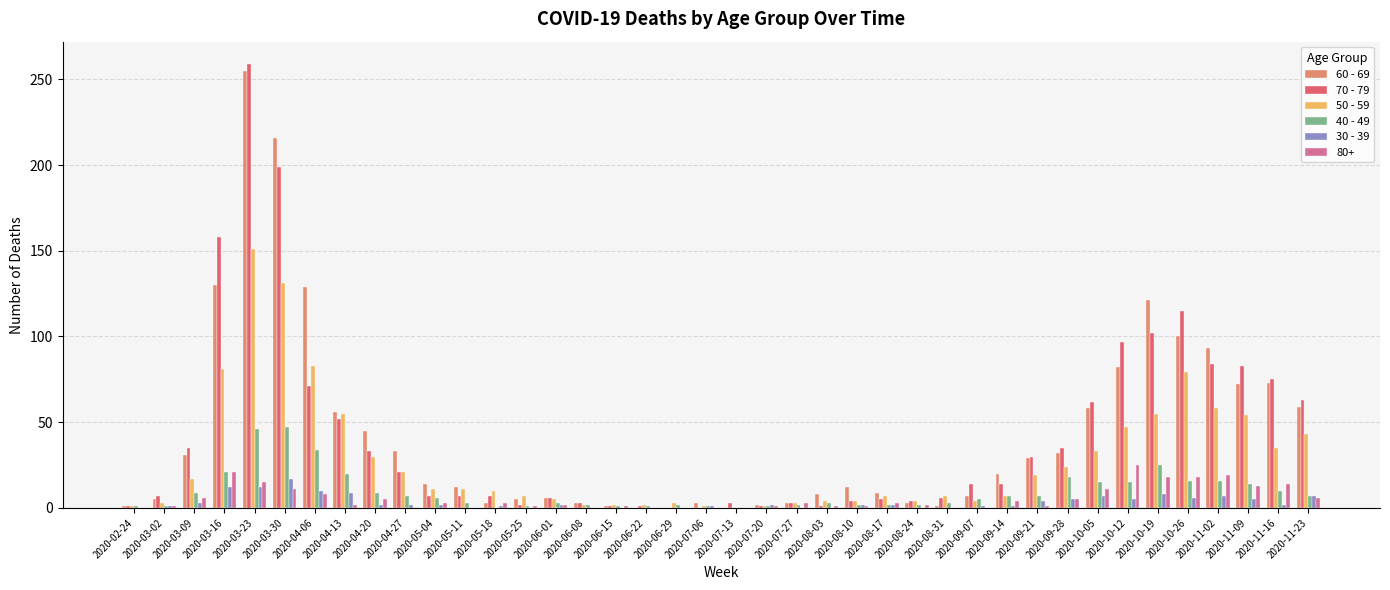

Which series has the widest spread of values?

70 - 79